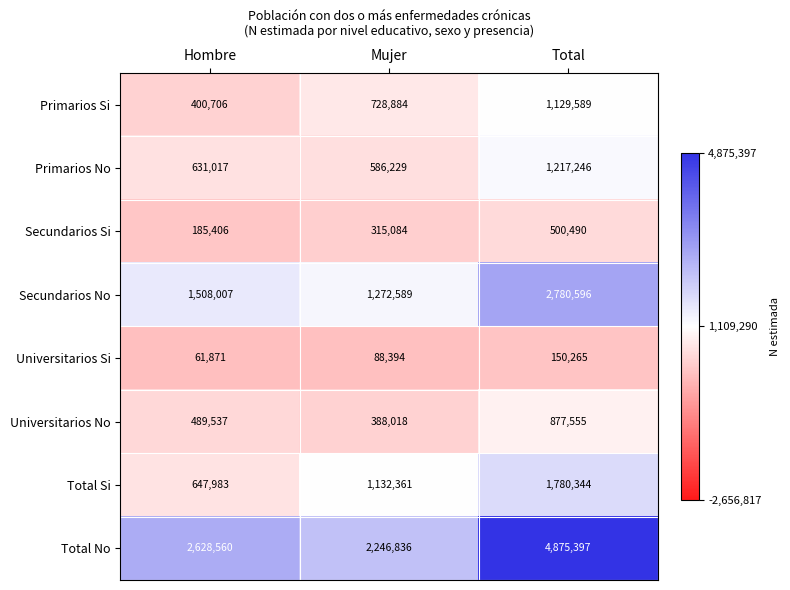

Rank the series at Total from lowest to highest value.

Universitarios Si, Secundarios Si, Universitarios No, Primarios Si, Primarios No, Total Si, Secundarios No, Total No